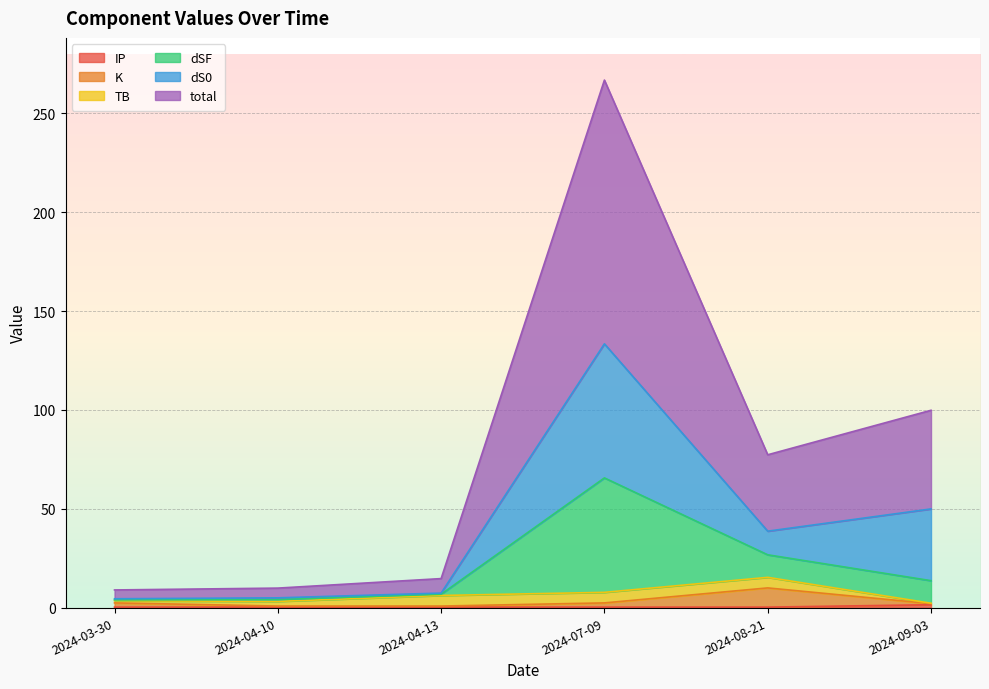

What value does the total series have at 2024-09-03?

49.9